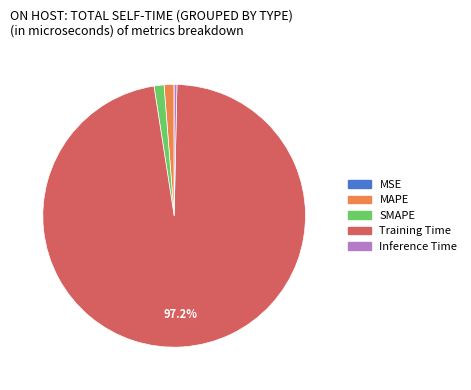

True or false: SMAPE accounts for 1% of the total.

True